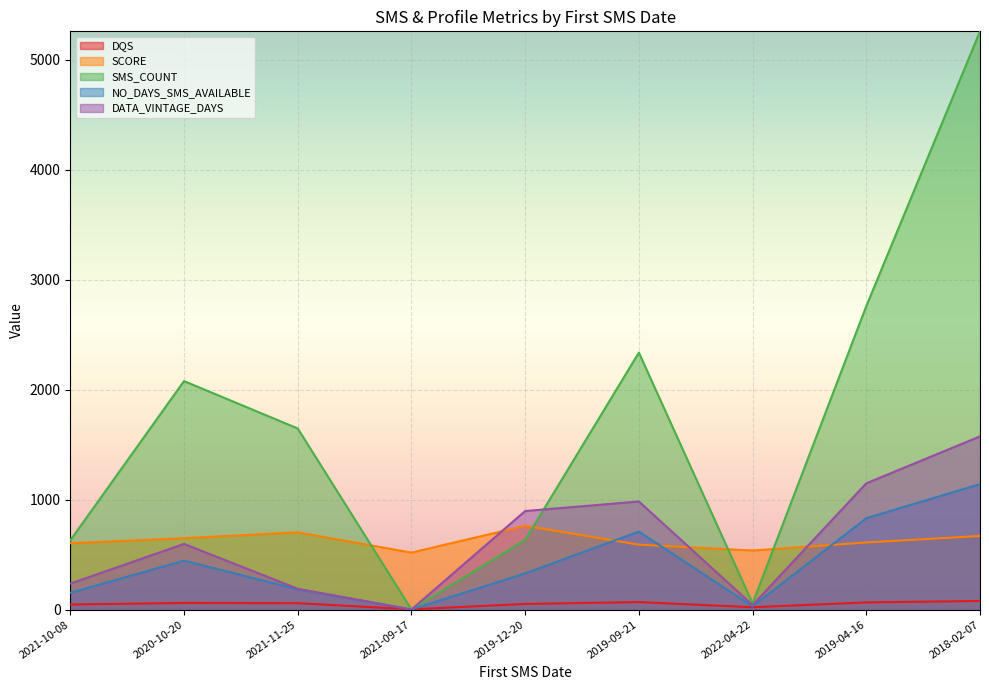

Reading left to right, what are all the values shown in this chart?

DQS: 46	60	58	2	51	68	21	65	78
SCORE: 603	649	702	518	762	590	537	610	669
SMS_COUNT: 629	2078	1647	1	633	2337	56	2760	5259
NO_DAYS_SMS_AVAILABLE: 152	445	184	1	329	709	29	831	1141
DATA_VINTAGE_DAYS: 236	597	189	0	896	983	41	1148	1575